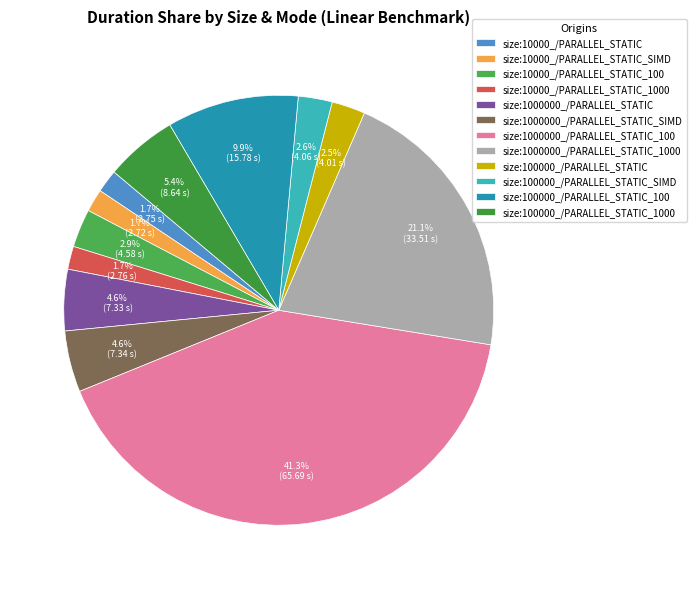

What is the change in value from size:1000000_/PARALLEL_STATIC to size:100000_/PARALLEL_STATIC?

-3.3